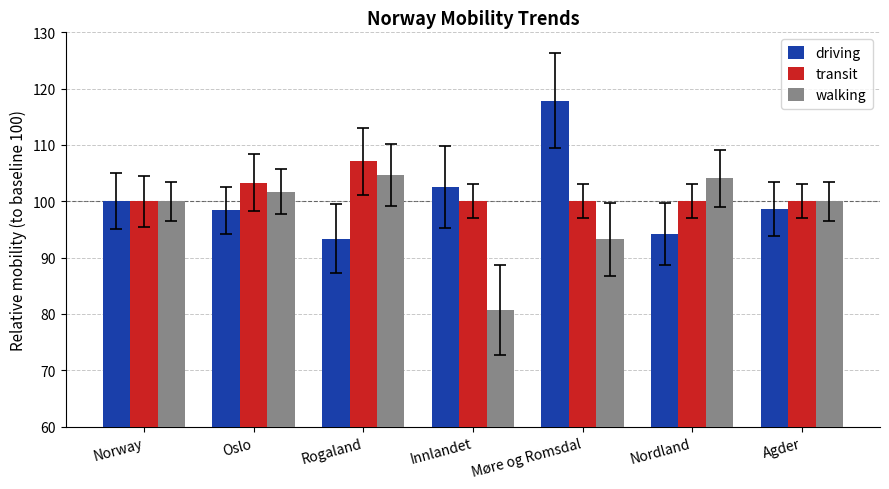

What is the difference between the second highest and minimum values in the walking series?

23.4